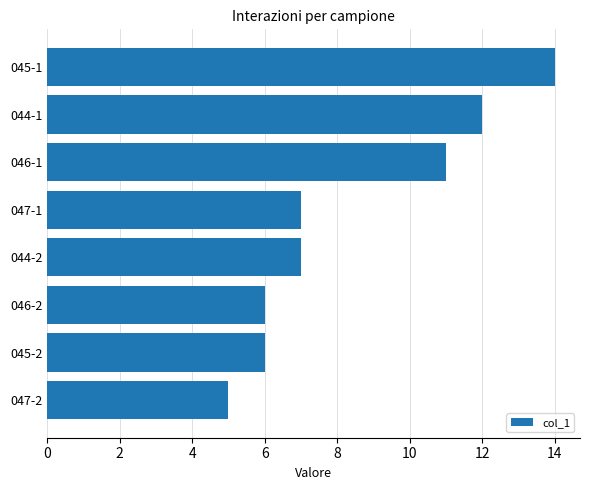

What value does the data have at 044-2?

7